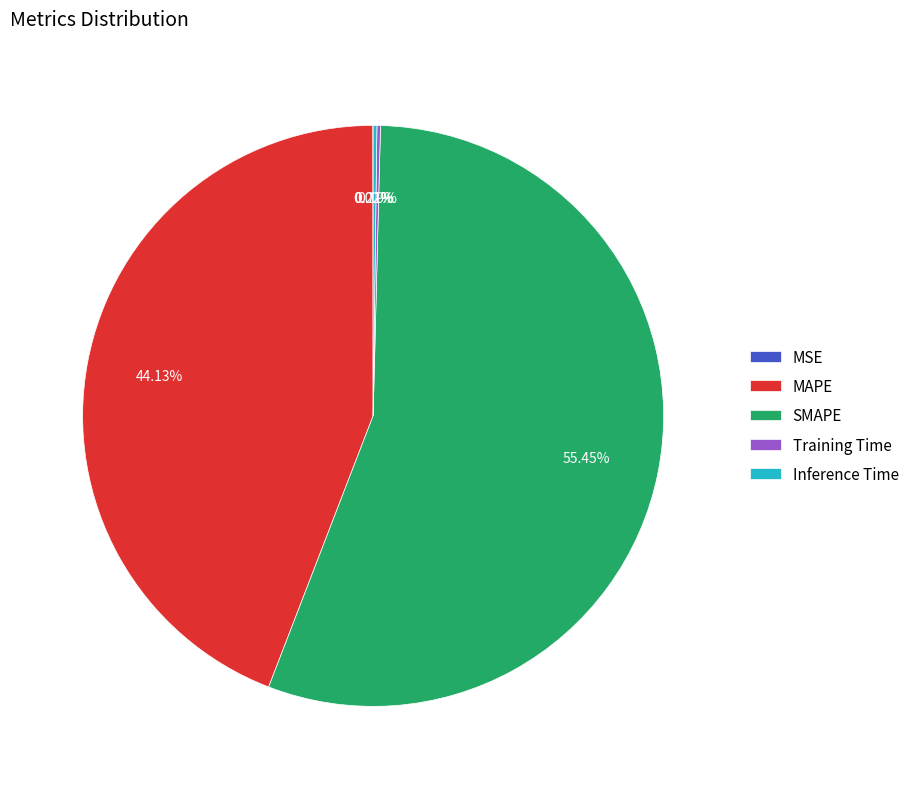

Approximately how many times larger is the value at SMAPE compared to MAPE?

1.3